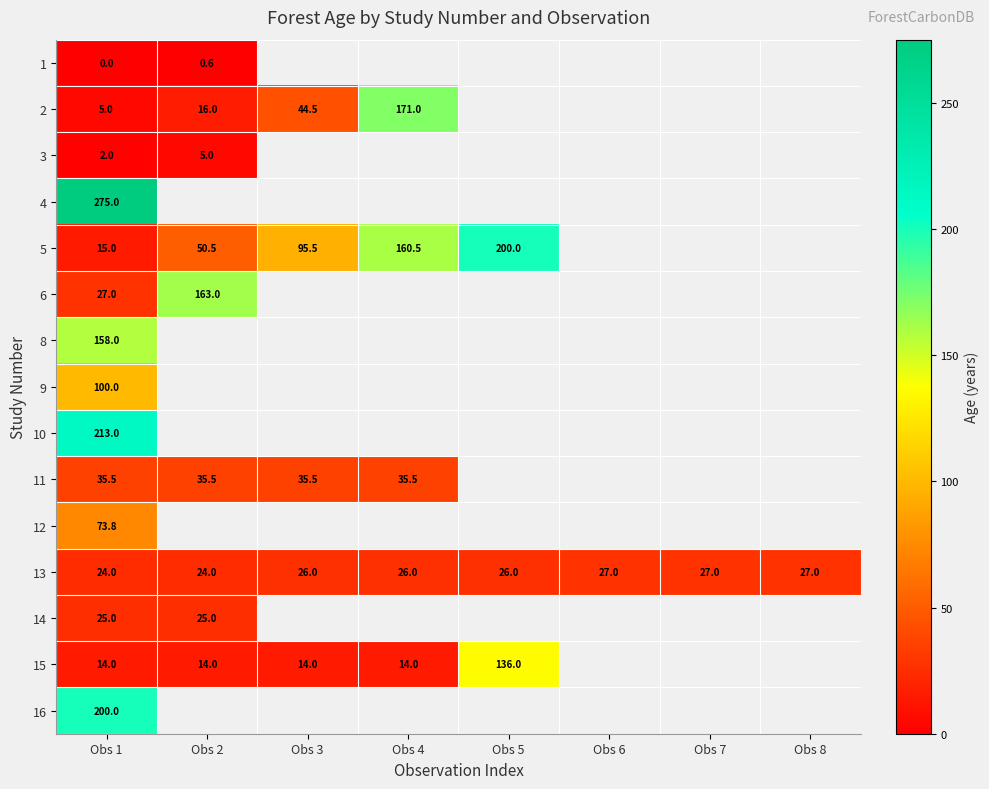

True or false: 5 has a value of 50.5 at Obs 2.

True